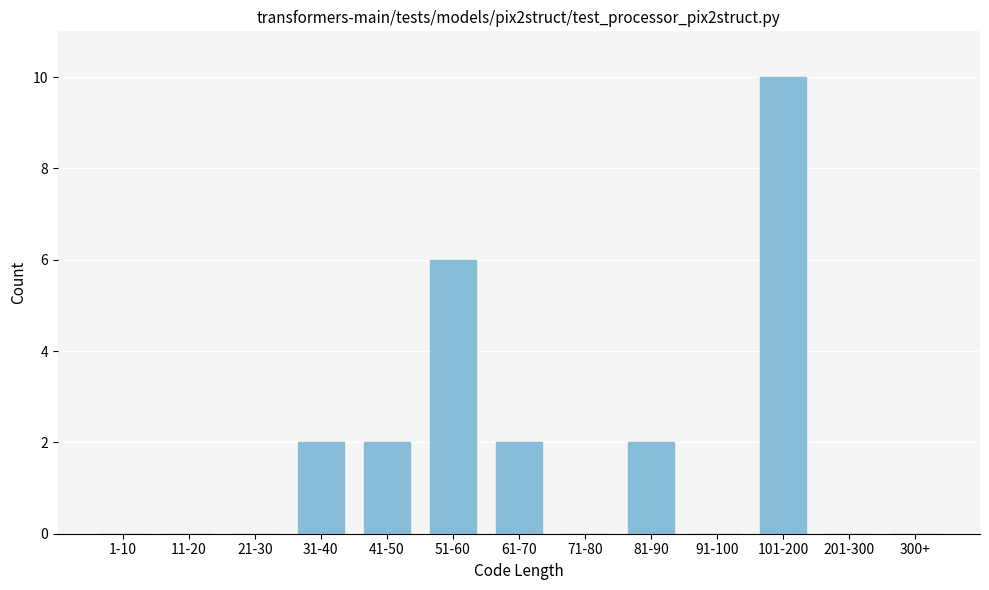

Reading left to right, transcribe all the data shown in this chart.

1-10=0	11-20=0	21-30=0	31-40=2	41-50=2	51-60=6	61-70=2	71-80=0	81-90=2	91-100=0	101-200=10	201-300=0	300+=0